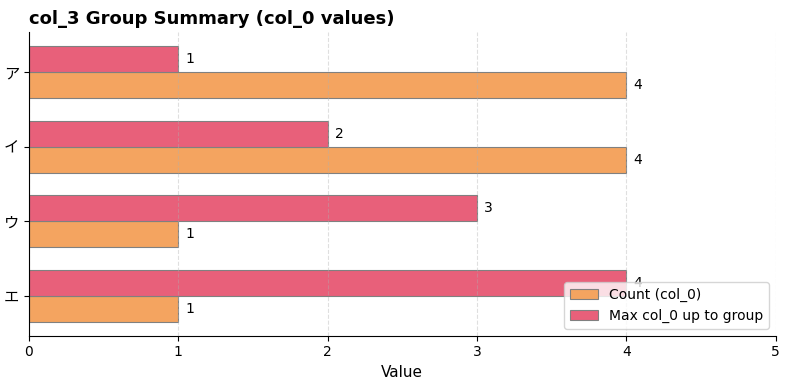

What is the sum of all Max col_0 up to group values?

10